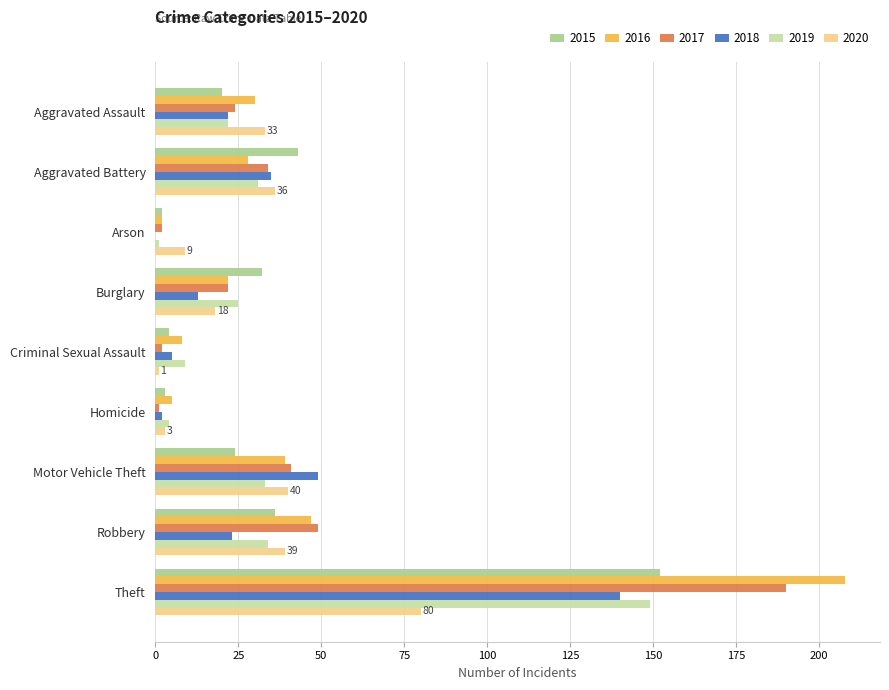

The value of 2015 at Aggravated Battery is 77. True or false?

False